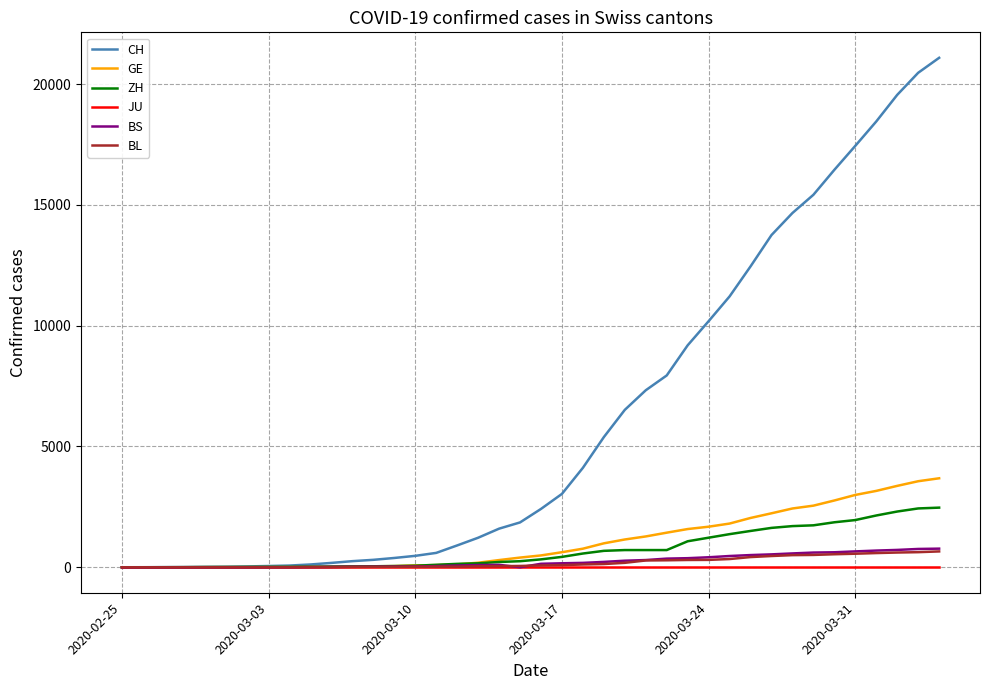

Which series has the widest spread of values?

CH